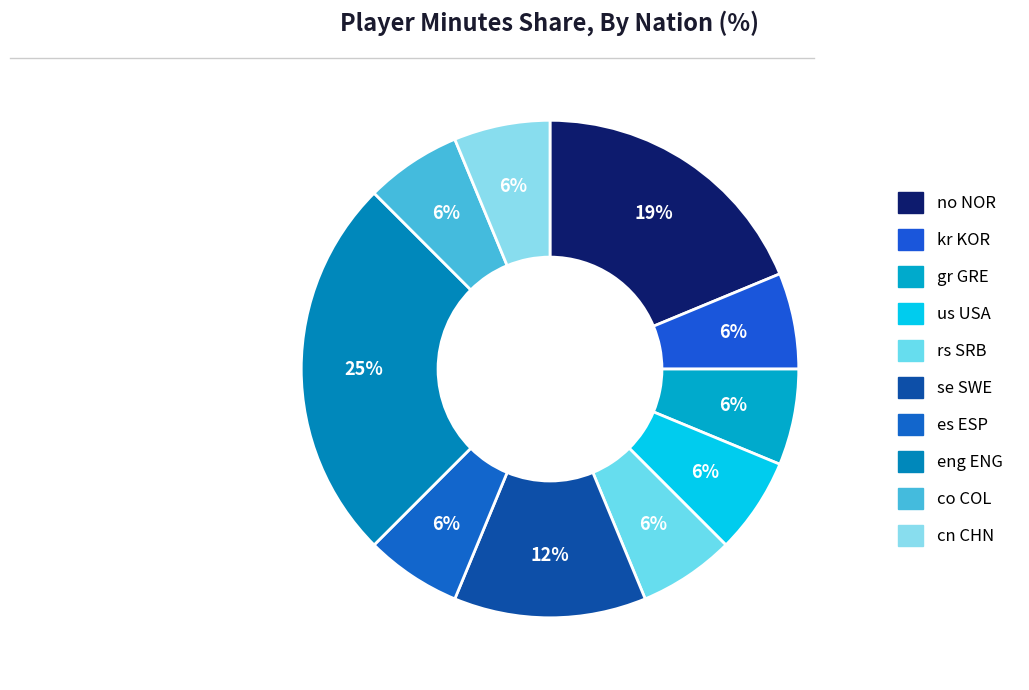

The es ESP slice represents 6% of the pie. True or false?

True